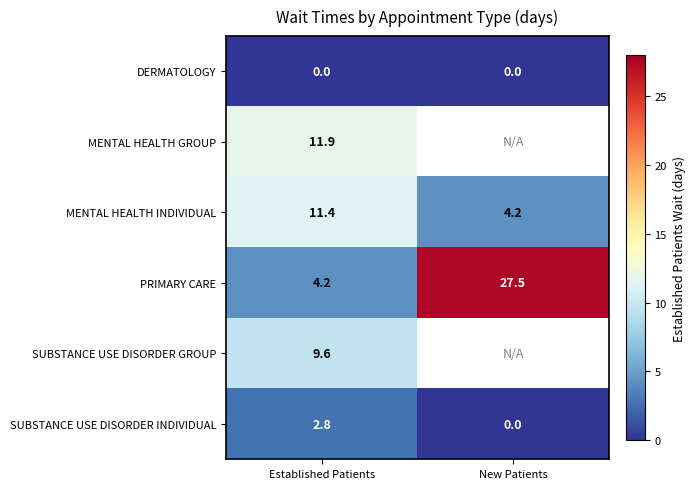

What is the difference between the highest and lowest values at New Patients?

27.5